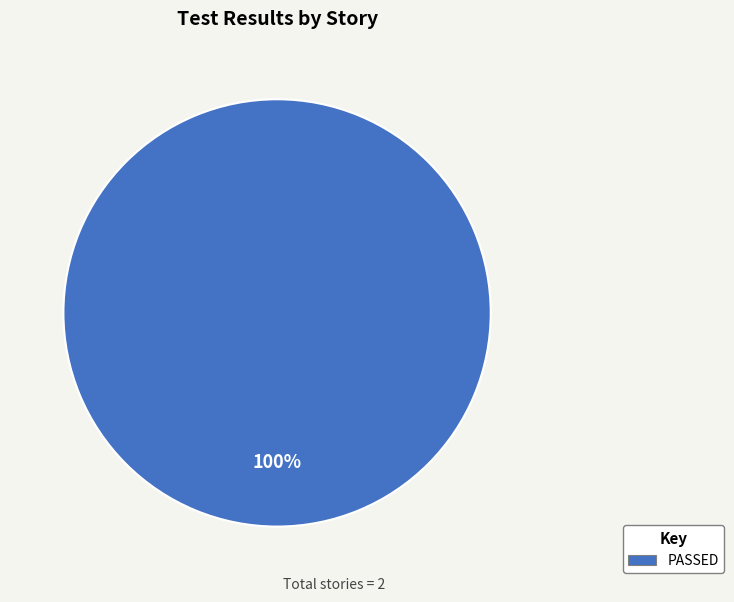

To the nearest percent, what portion does PASSED represent?

100%